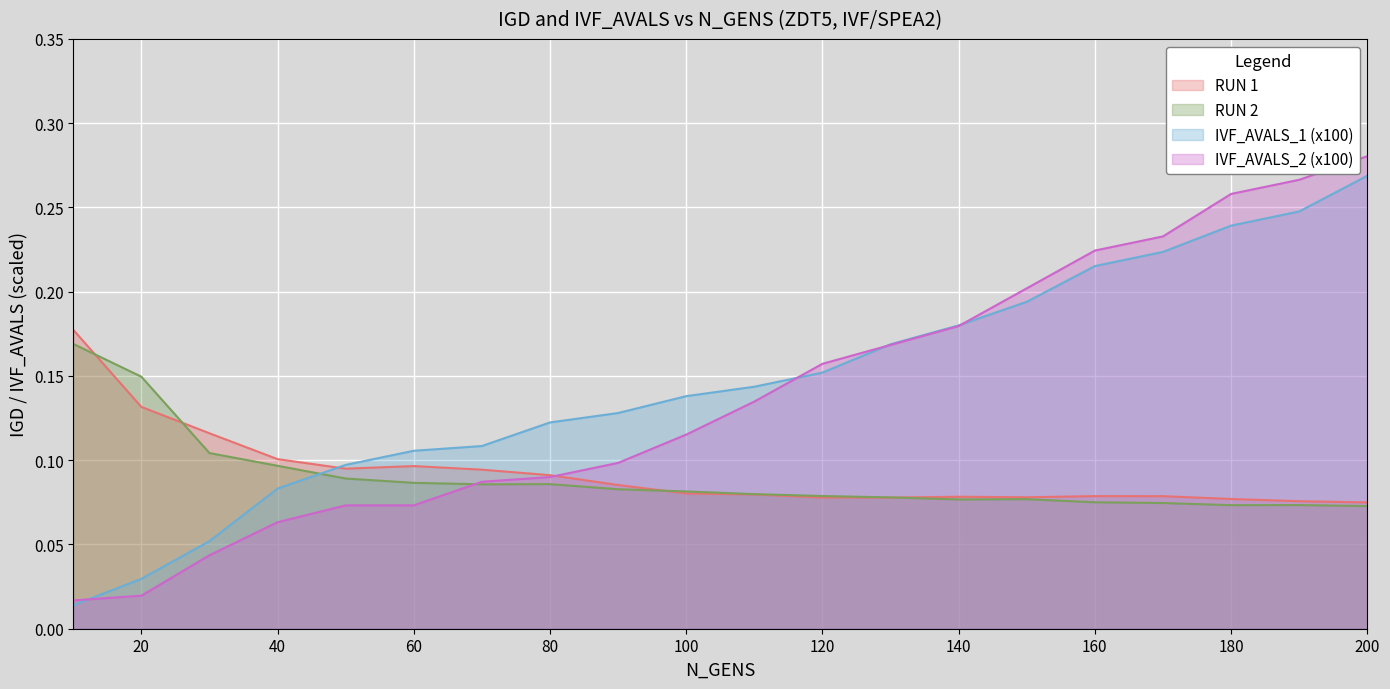

Does the chart display data point markers on the line(s)?

No